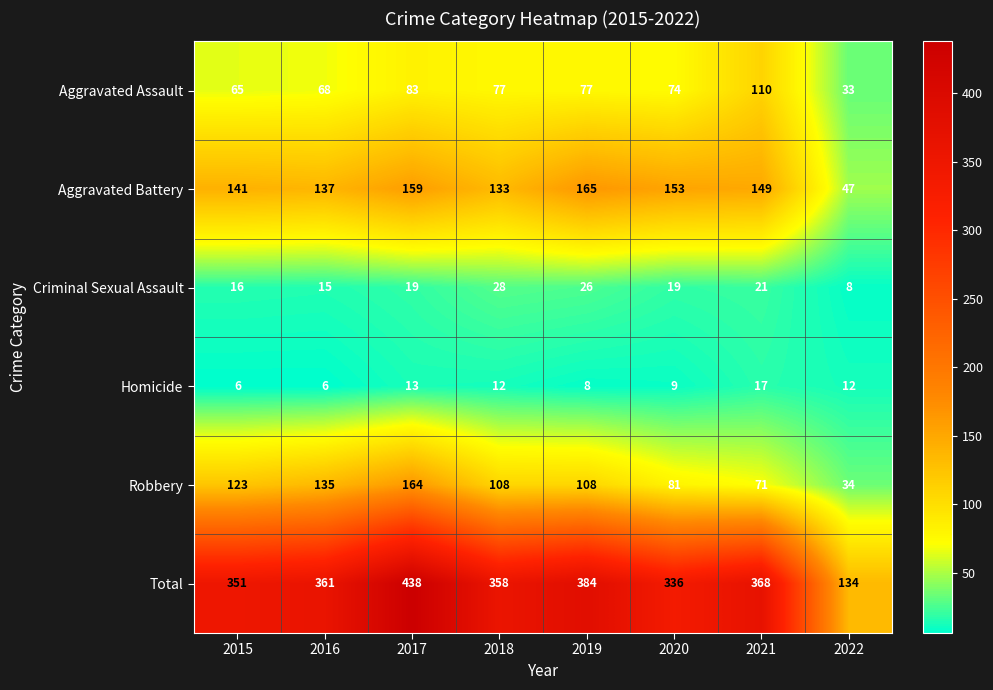

True or false: Aggravated Battery has a value of 149 at 2021.

True